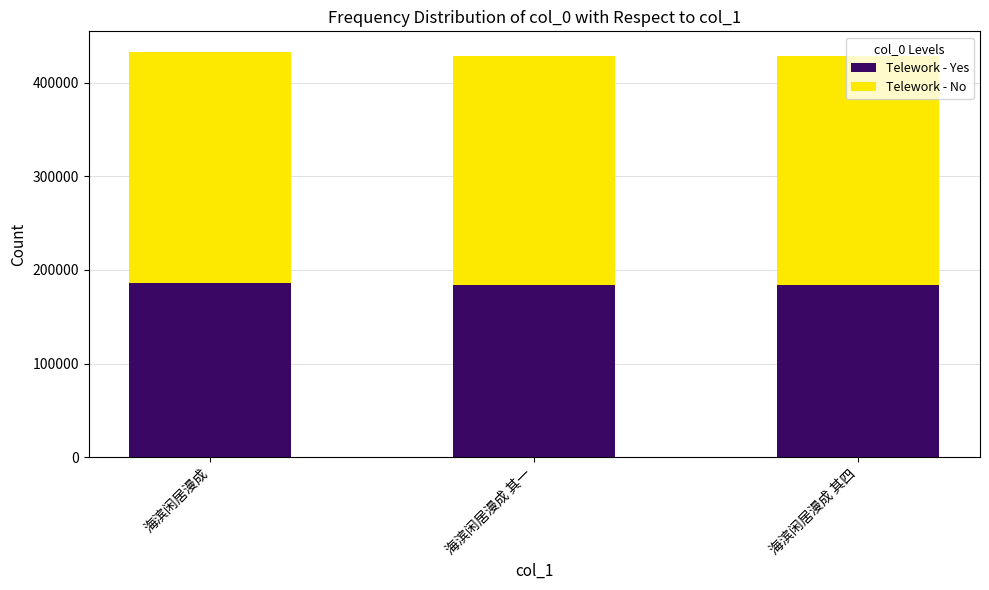

What is the maximum value for Telework - Yes?

186270.4